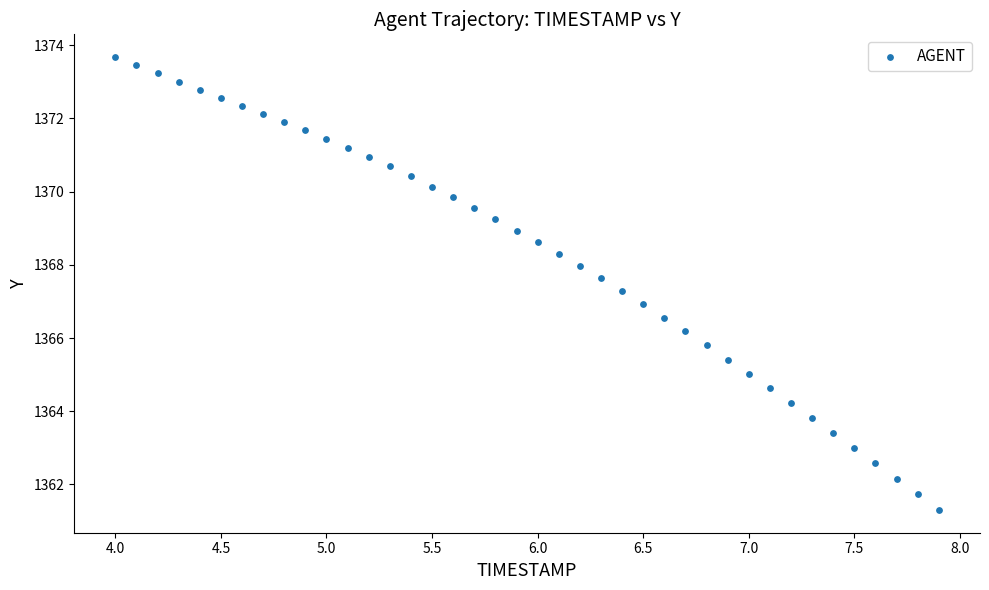

What is the range of X values (max minus min)?

3.9